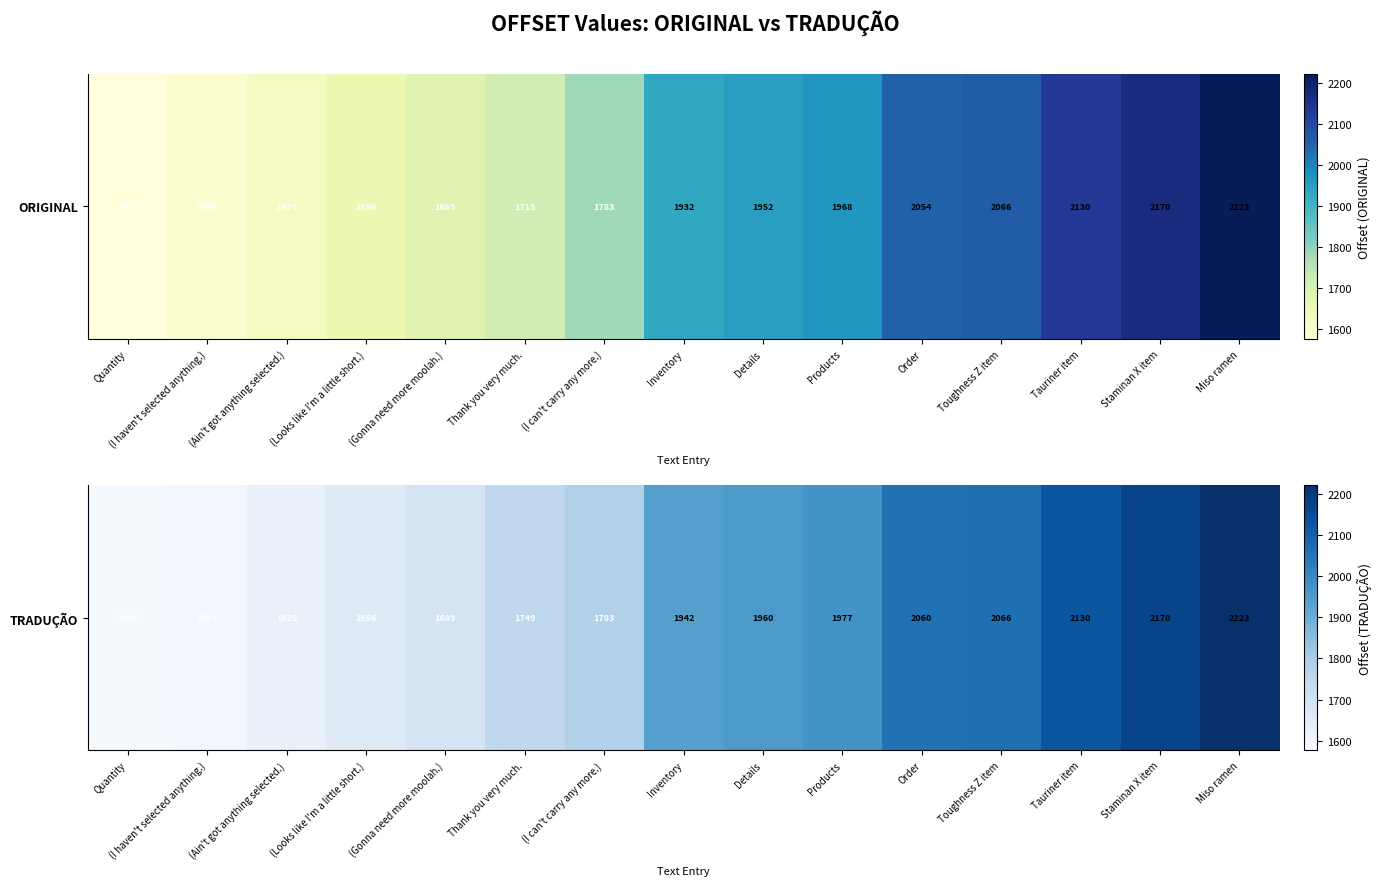

Reading left to right, what are all the values shown in this chart?

Quantity=1585	(I haven't selected anything.)=1594	(Ain't got anything selected.)=1625	(Looks like I'm a little short.)=1656	(Gonna need more moolah.)=1689	Thank you very much.=1749	(I can't carry any more.)=1783	Inventory=1942	Details=1960	Products=1977	Order=2060	Toughness Z item=2066	Tauriner item=2130	Staminan X item=2170	Miso ramen=2223